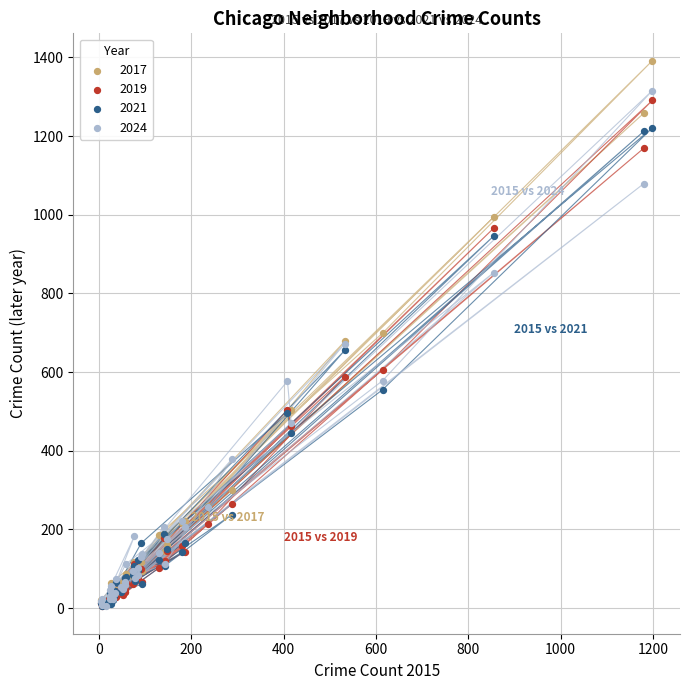

Which series has the largest Y range (max minus min)?

2017